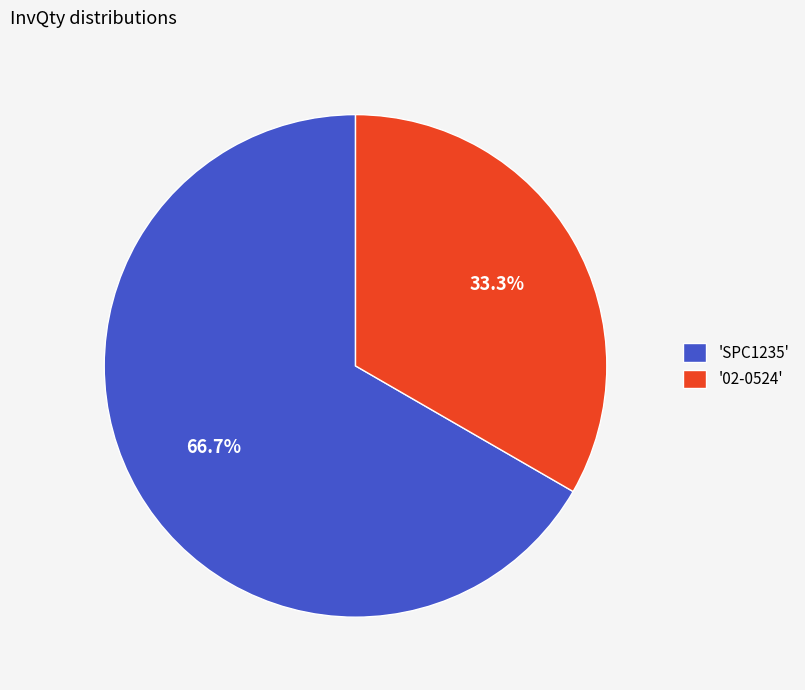

Which category has the smallest portion of the pie?

'02-0524'